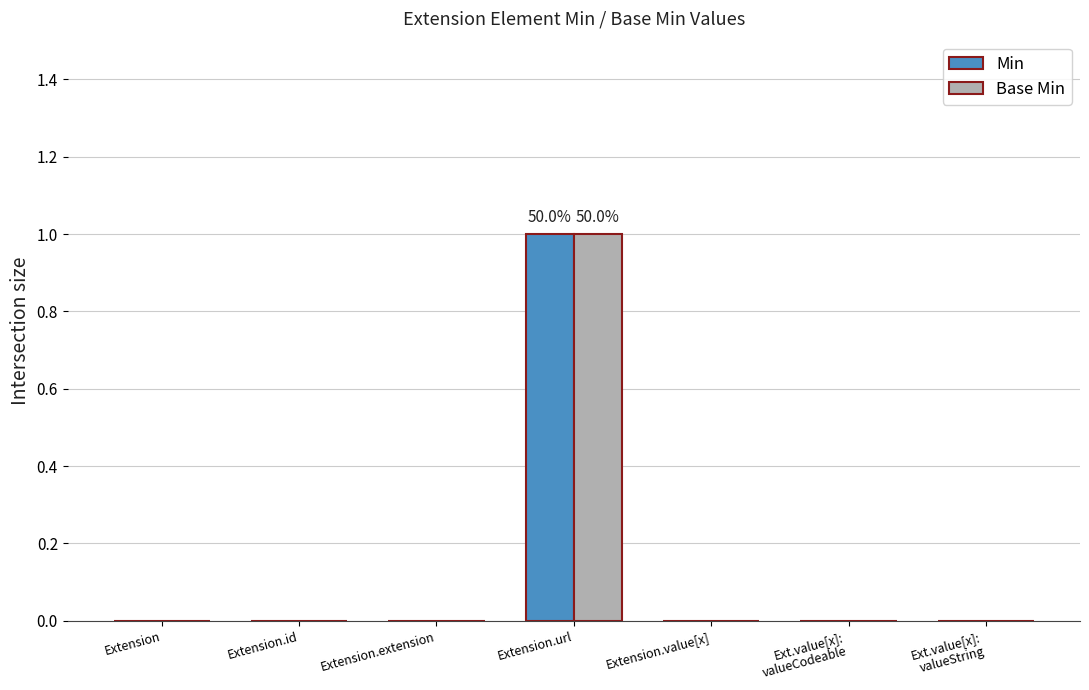

What is the difference between the Base Min values at Extension.value[x] and Extension.url?

1